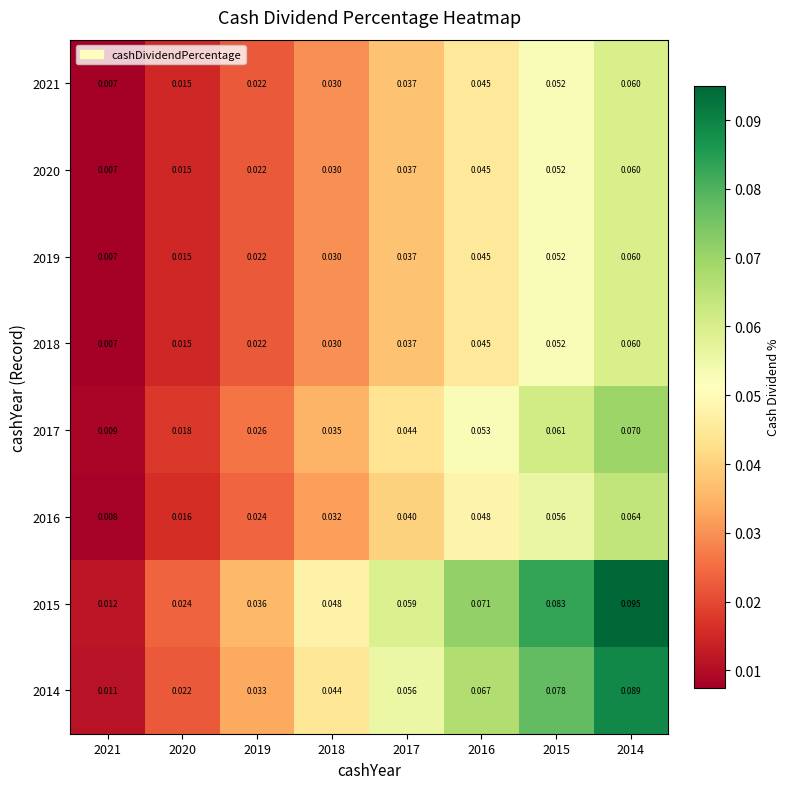

Between 2021 and 2017, which series saw the biggest shift?

2015